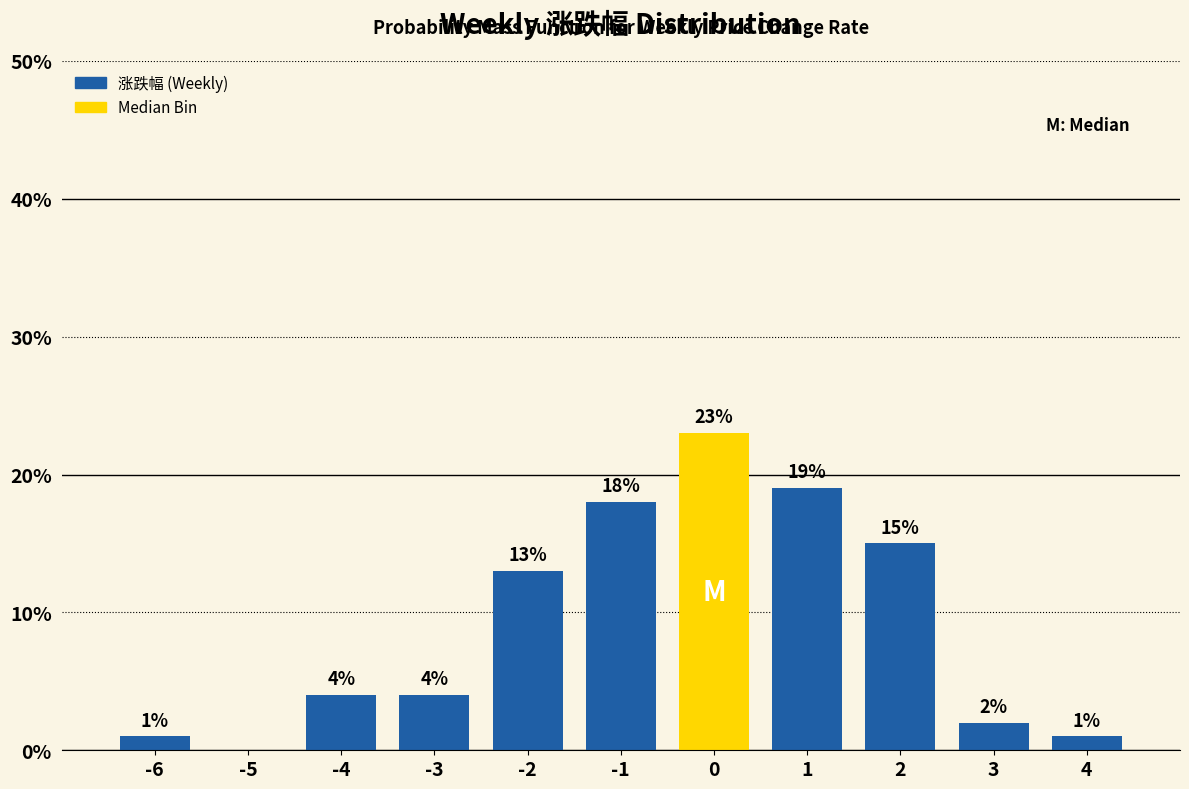

Reading left to right, list all the values displayed in this chart.

-6=1	-5=0	-4=4	-3=4	-2=13	-1=18	0=23	1=19	2=15	3=2	4=1